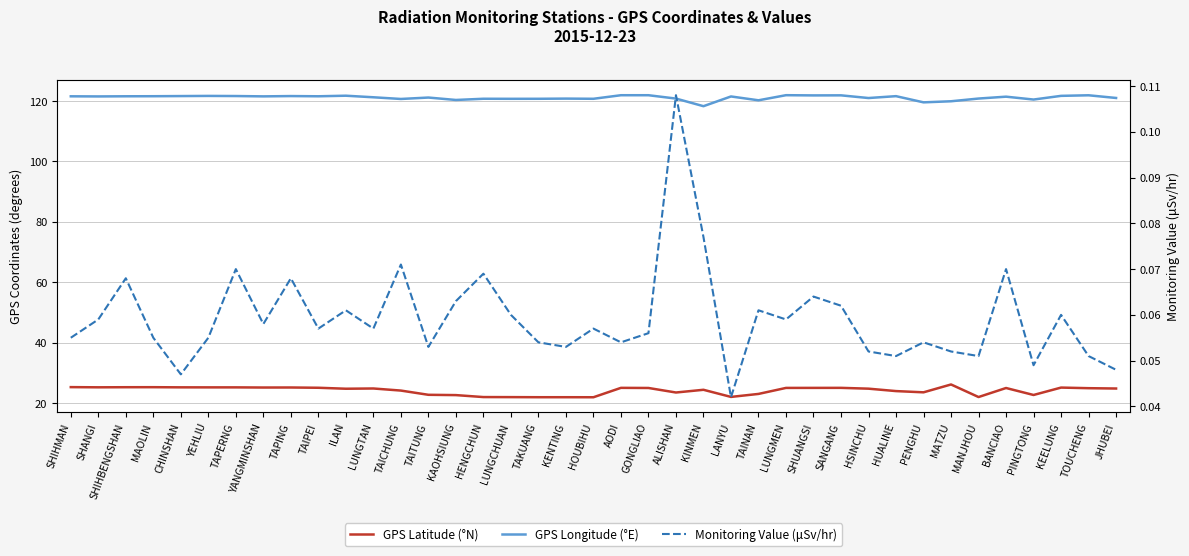

The value of GPS Longitude (°E) at SHIHBENGSHAN is 121.6. True or false?

True